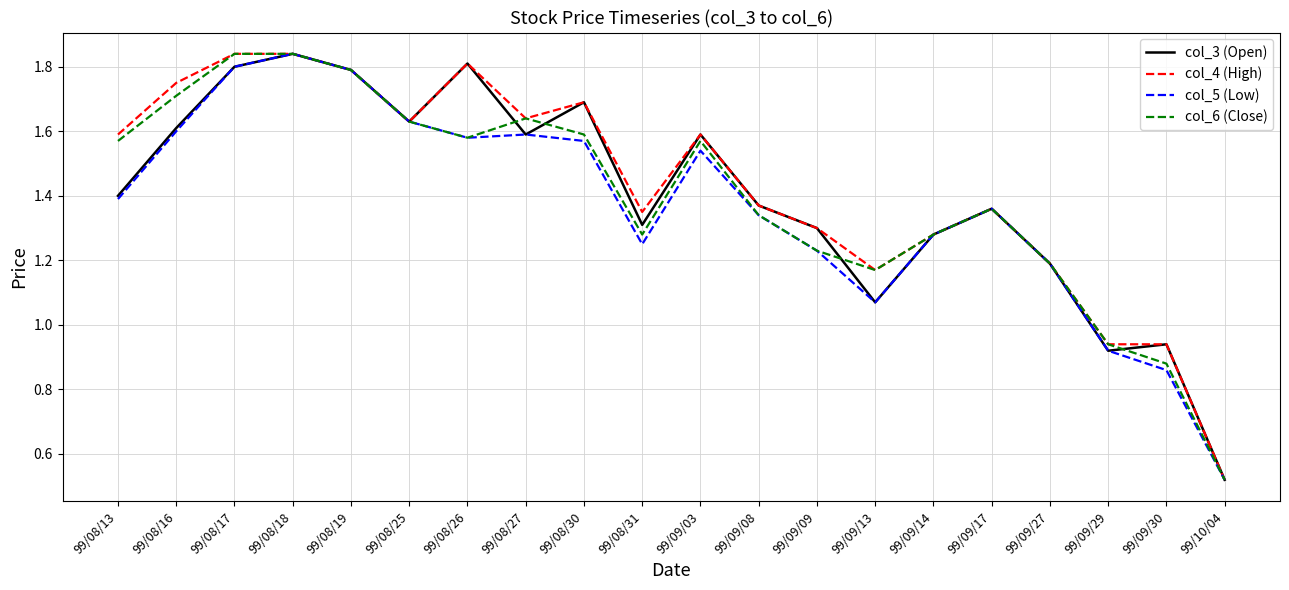

Is the value of col_4 (High) at 99/10/04 greater than the value of col_3 (Open) at 99/08/31?

No